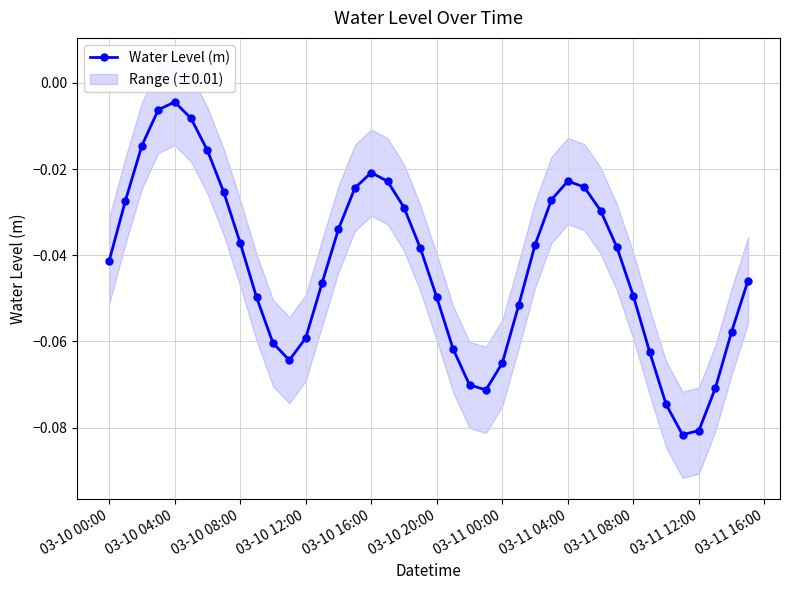

How many interior local peaks does the Water Level (m) series have?

3